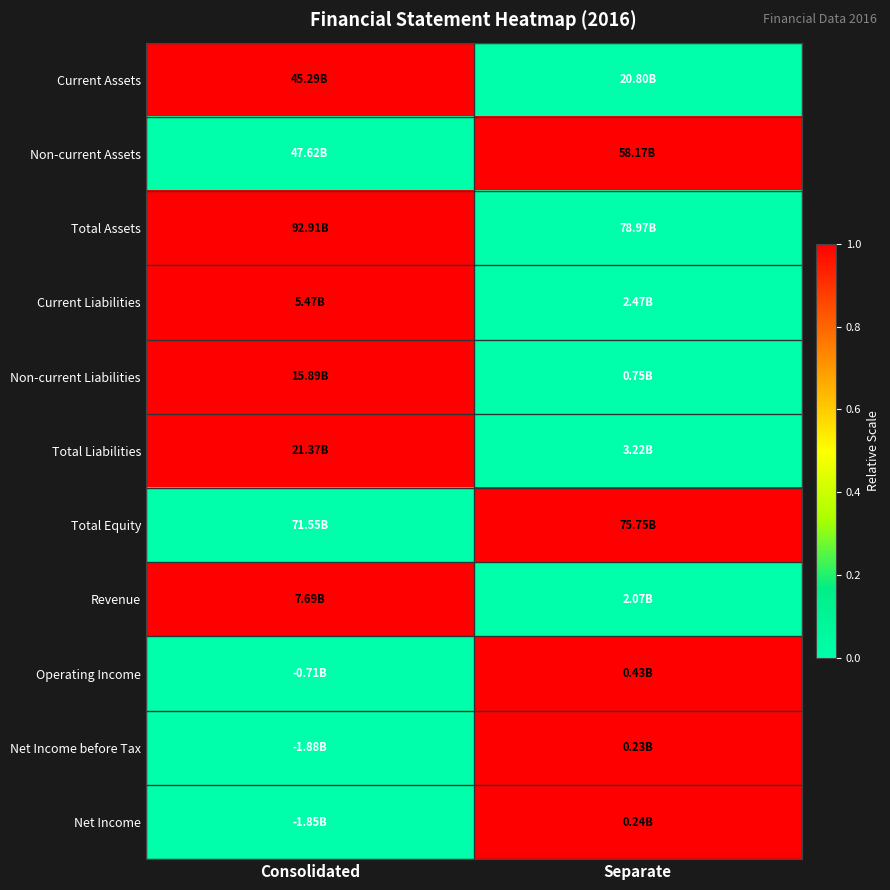

How many distinct data groups are displayed?

11